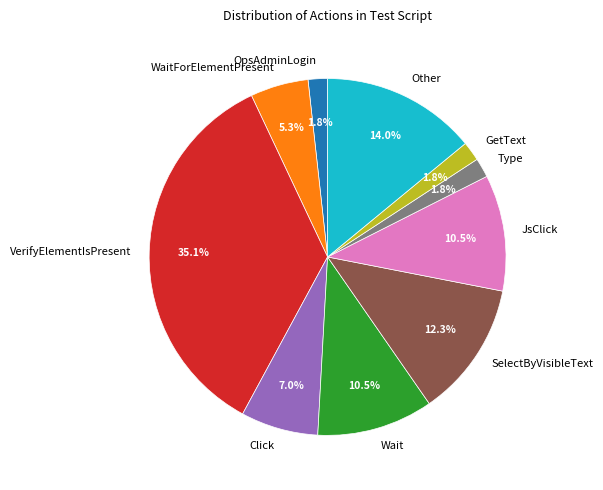

To the nearest percent, what is the average slice percentage?

10%